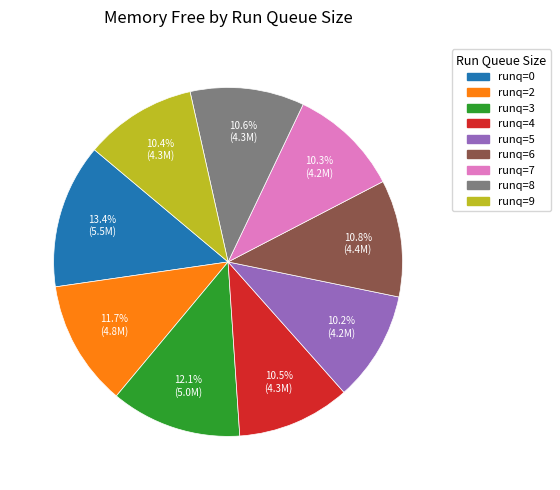

Do runq=8 and runq=2 together represent more than half of the pie?

No